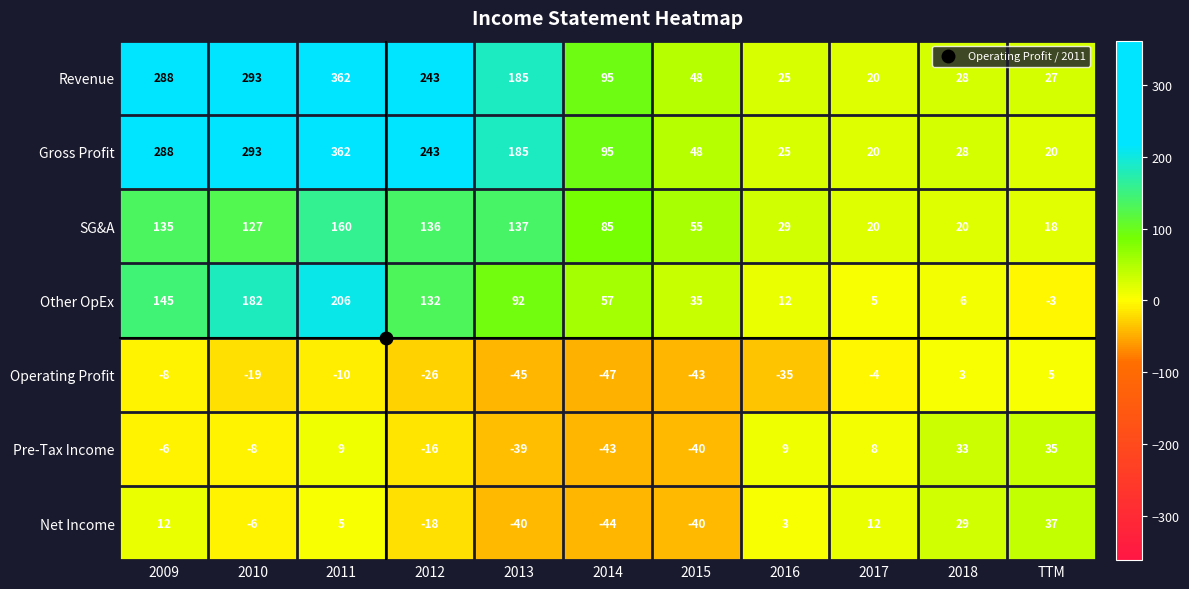

Is it true that Pre-Tax Income equals 12 at 2017?

False